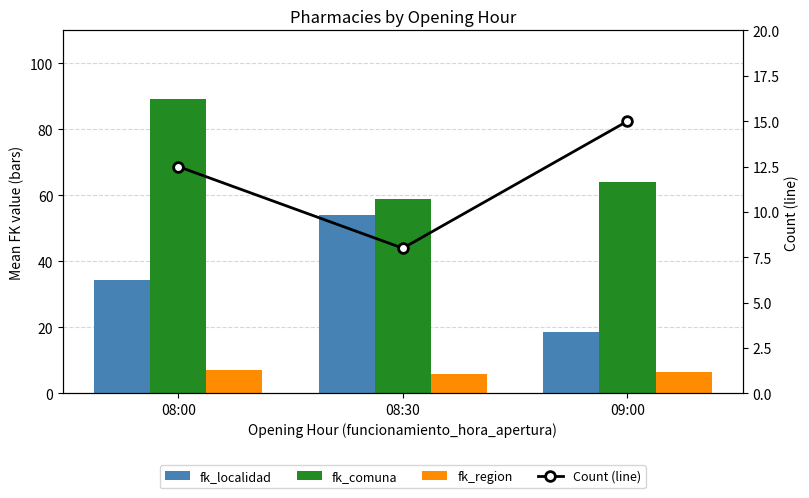

Between 09:00 and 08:30, which is larger?

08:30